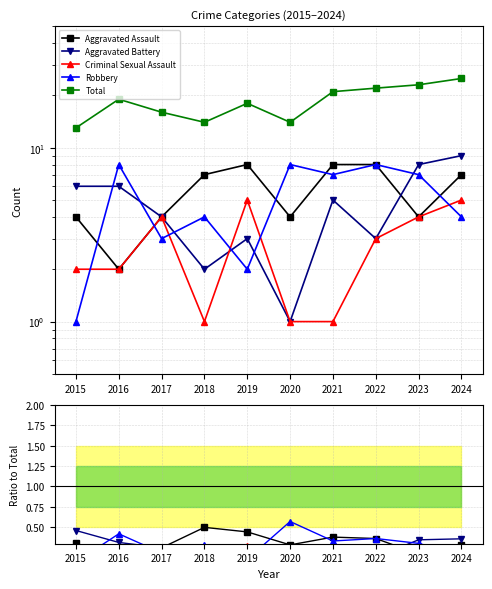

Which category has the highest value across all series?

2024